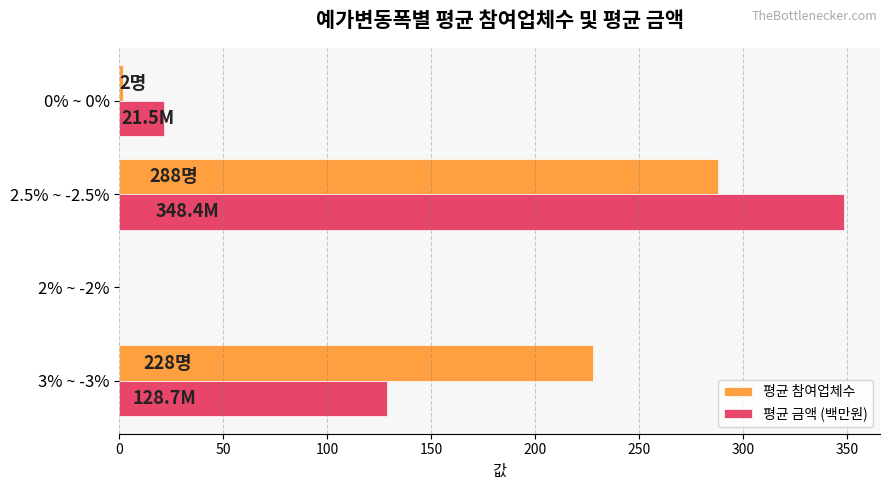

The value of 평균 참여업체수 at 2% ~ -2% is 0.0. True or false?

True